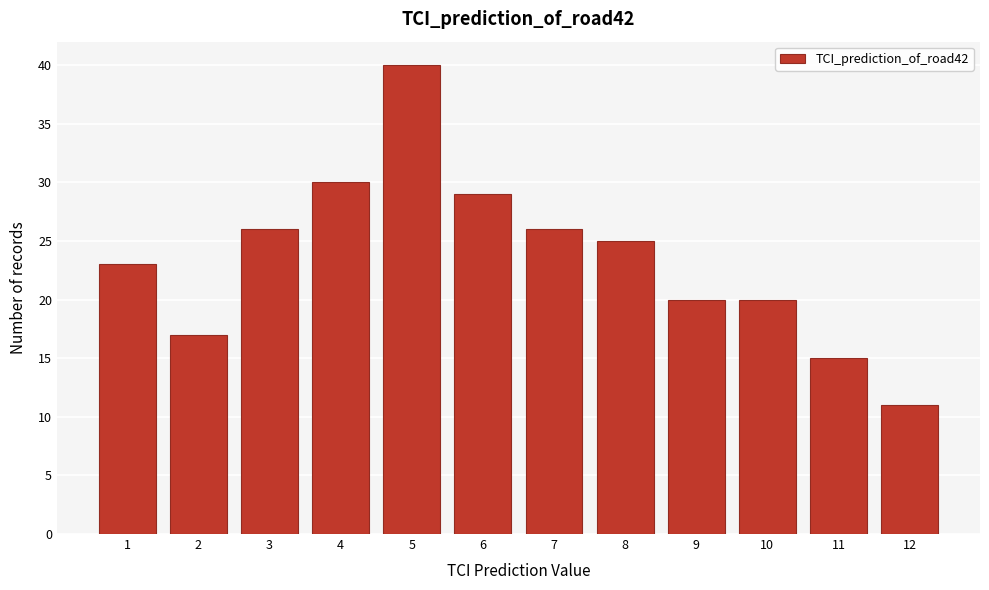

How tall is the bar that spans 0.5 to 1.5 on the x-axis? The values are not printed on the chart, so give them approximately, as read against the axis.

23